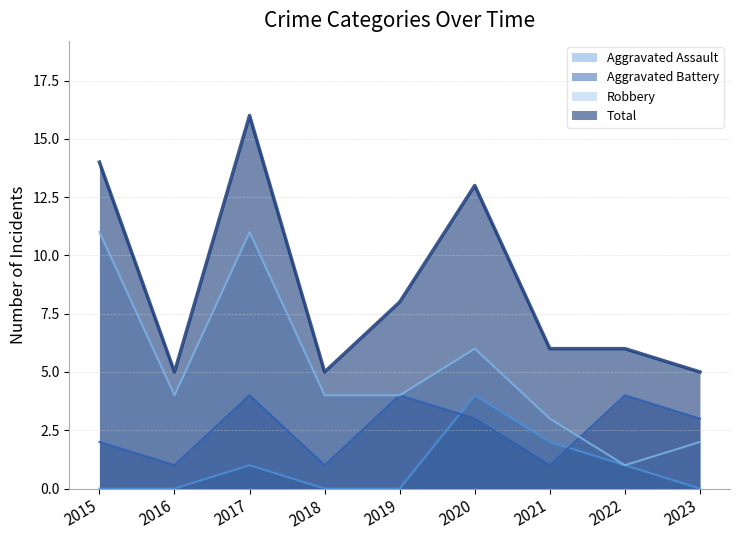

True or false: Total has a value of 13 at 2020.

True